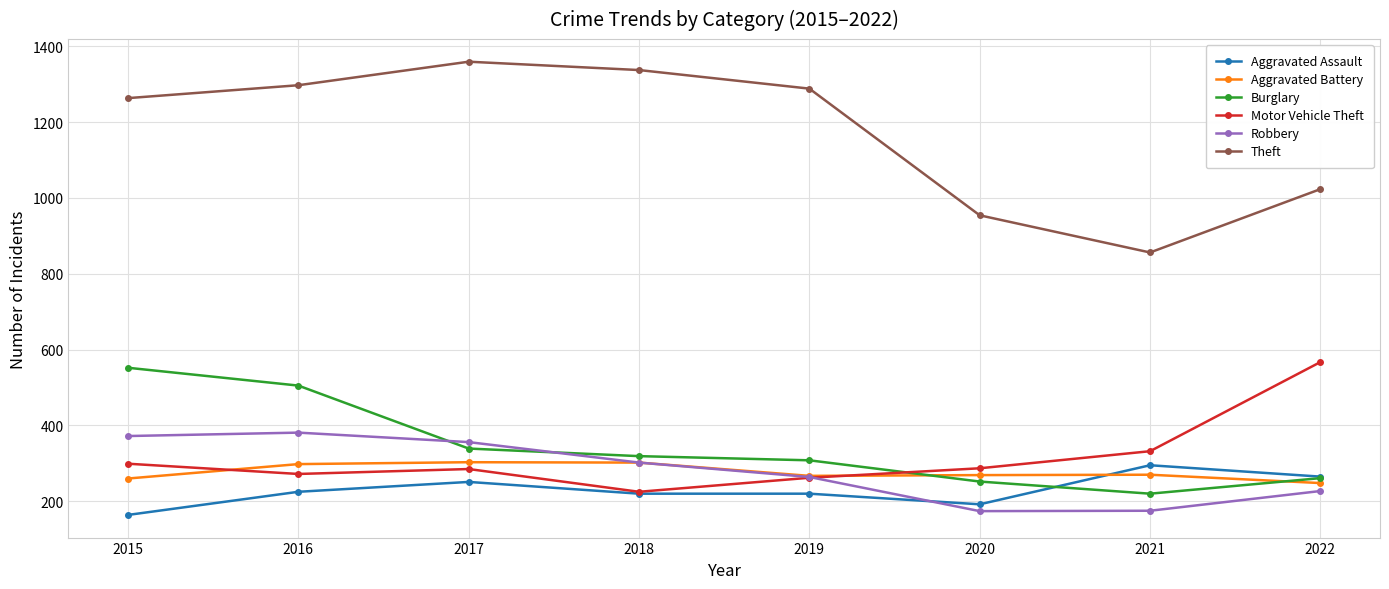

What is the maximum value shown in the chart?

1359